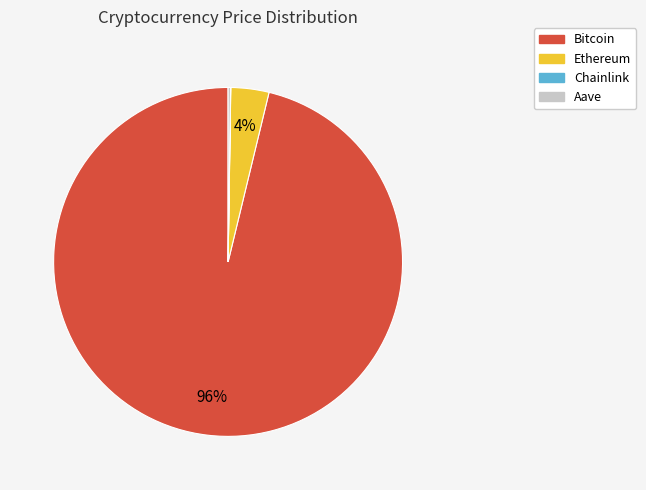

To the nearest percent, what is the average slice percentage?

25%